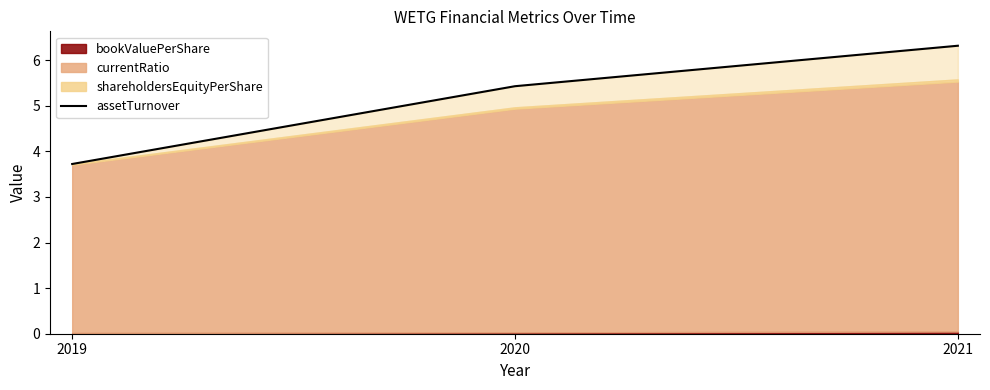

The value at 2021 is 10.6. True or false?

False